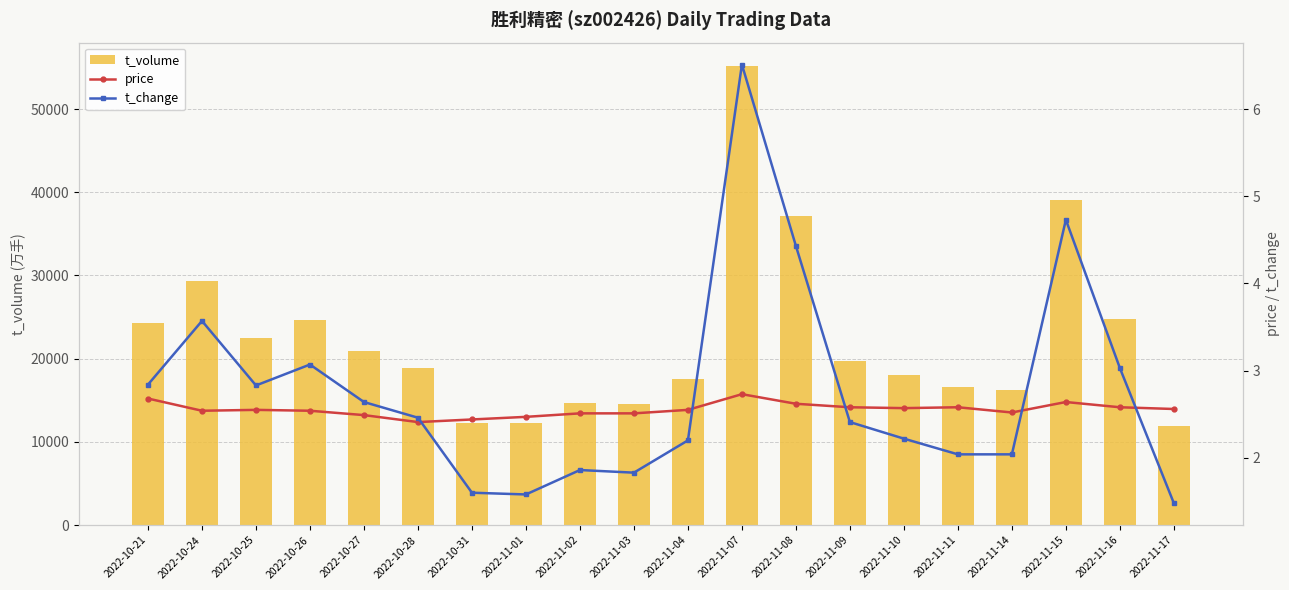

At which category is the sum across all series the highest?

2022-11-07